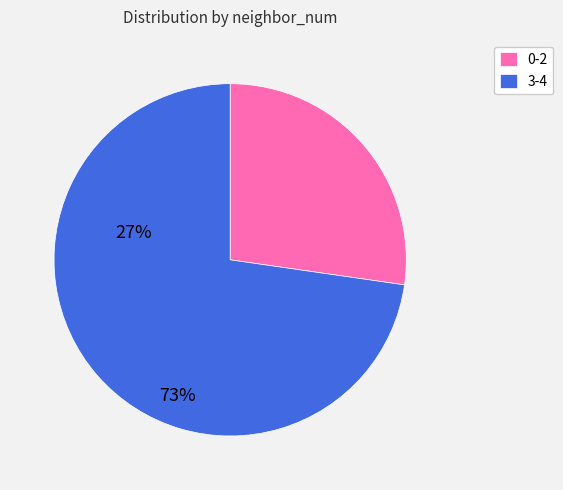

Which slice represents more than half of the pie?

3-4